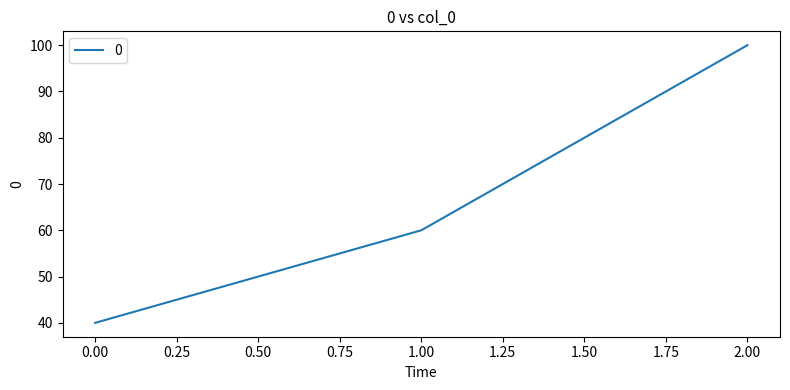

What is the sum of all values?

200